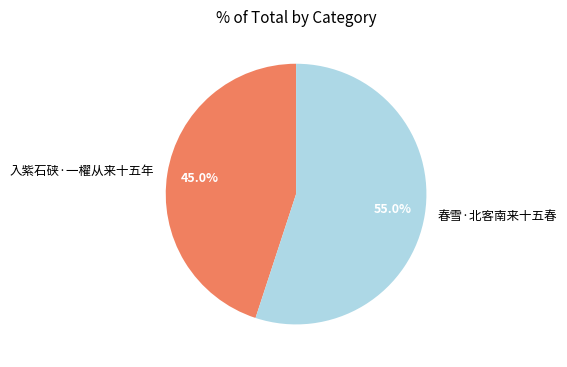

Do 入紫石硖·一櫂从来十五年 and 春雪·北客南来十五春 together represent more than half of the pie?

Yes